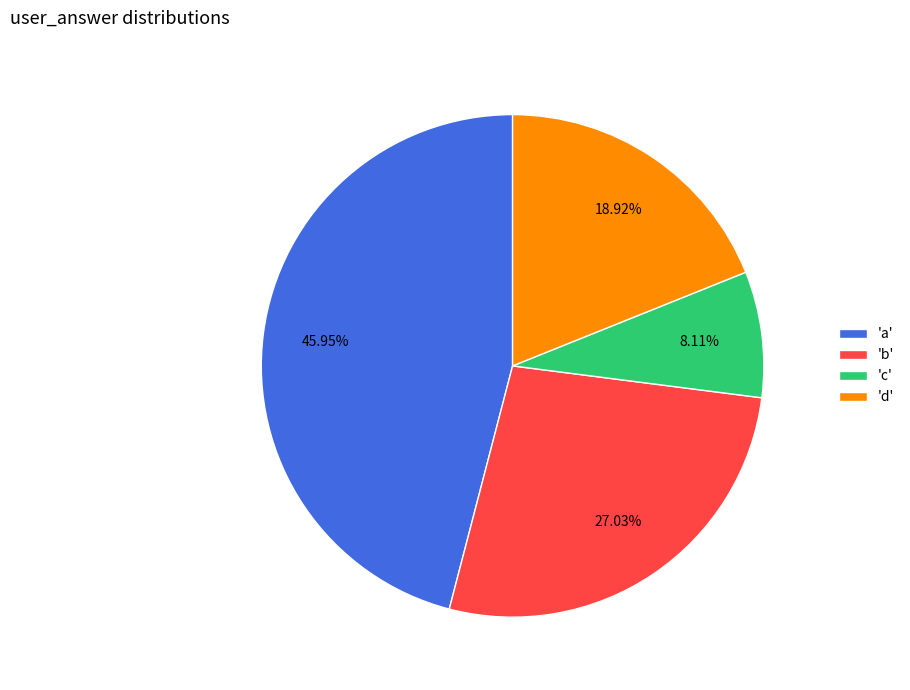

Between 'a' and 'b', which is larger?

'a'